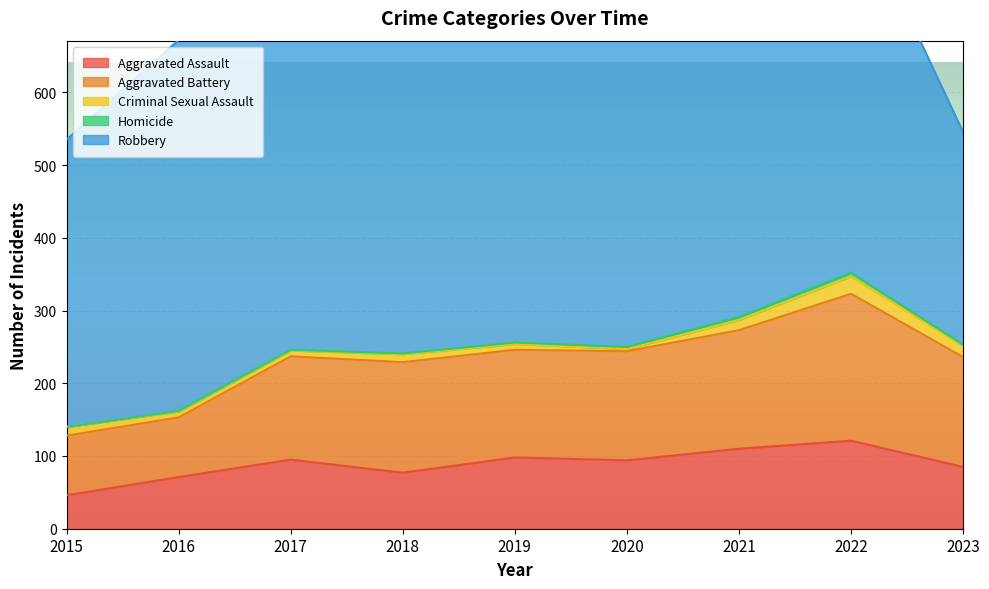

True or false: Aggravated Battery and Robbery cross at least once.

False